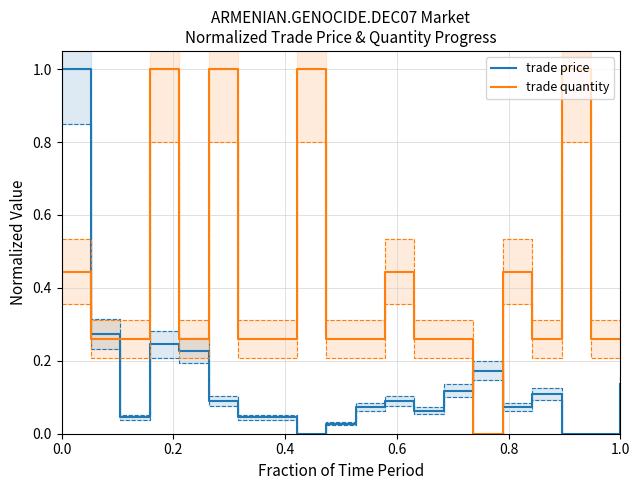

List the series in order of their peak value, lowest first.

trade price, trade quantity